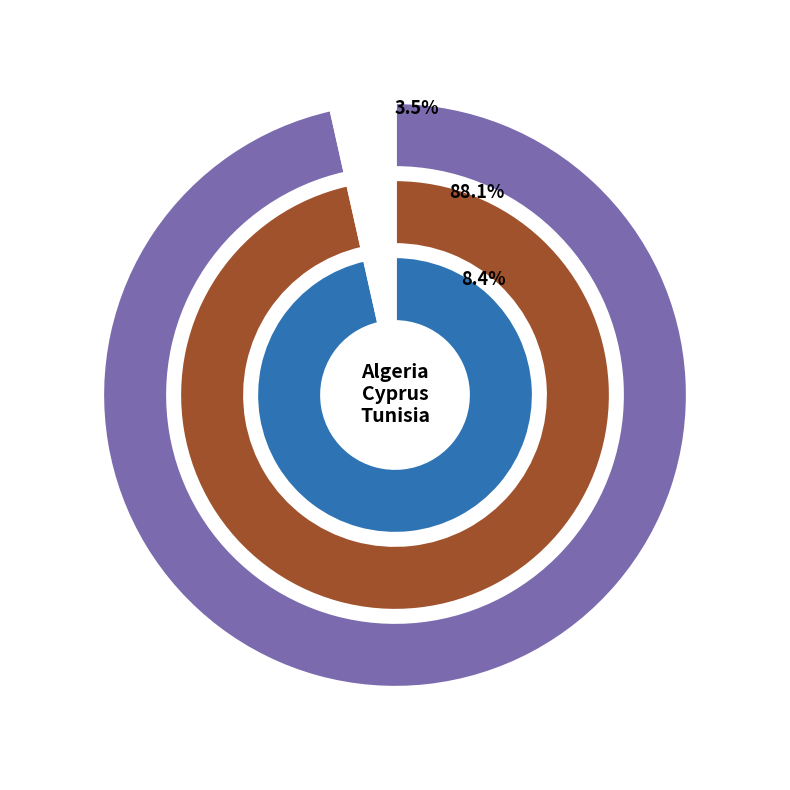

What percentage do Tunisia and Cyprus together represent?

96.5%